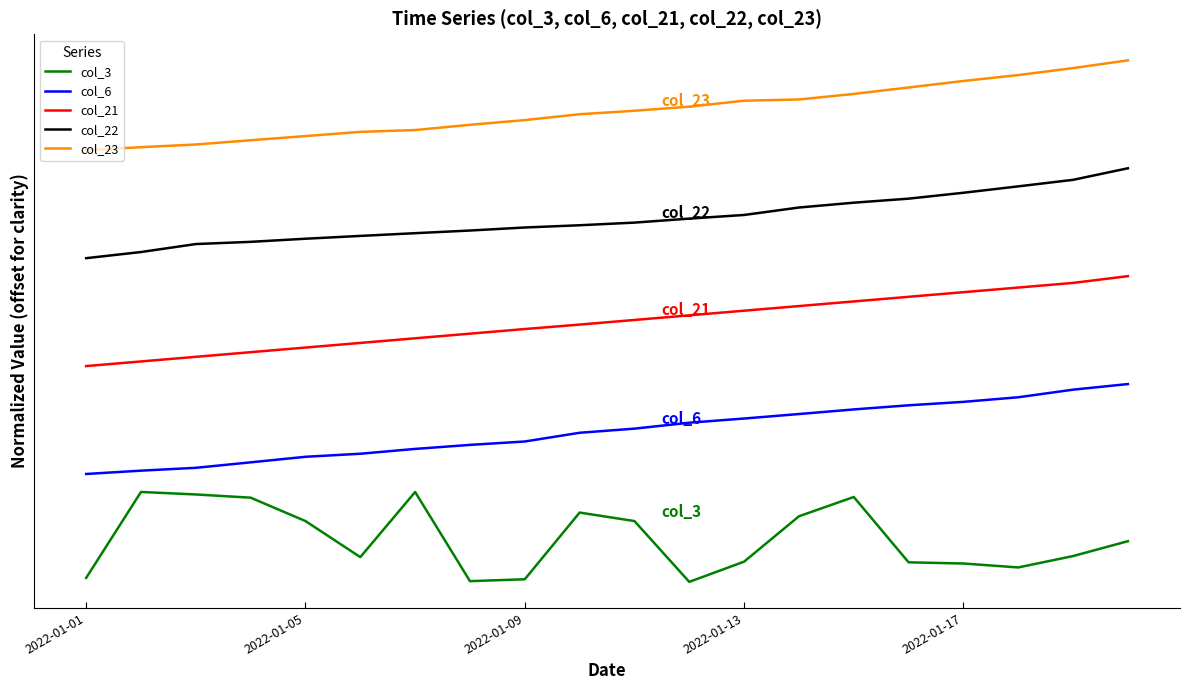

Does the chart have visible grid lines?

No